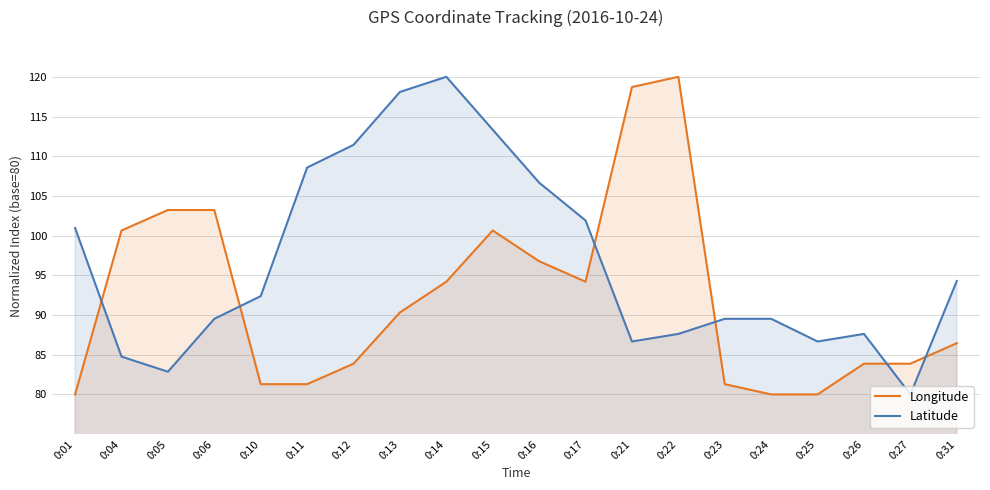

The value of Latitude at 0:31 is 94.3. True or false?

True